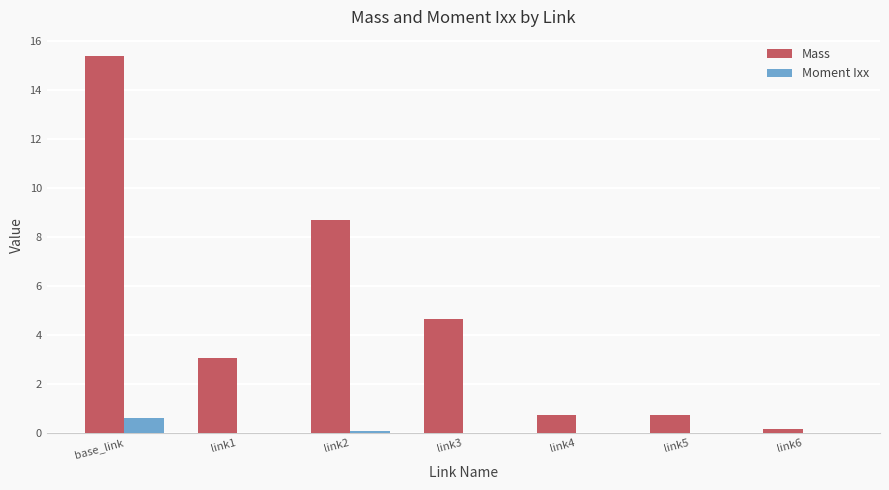

Is it true that Mass equals 7.0 at link3?

False